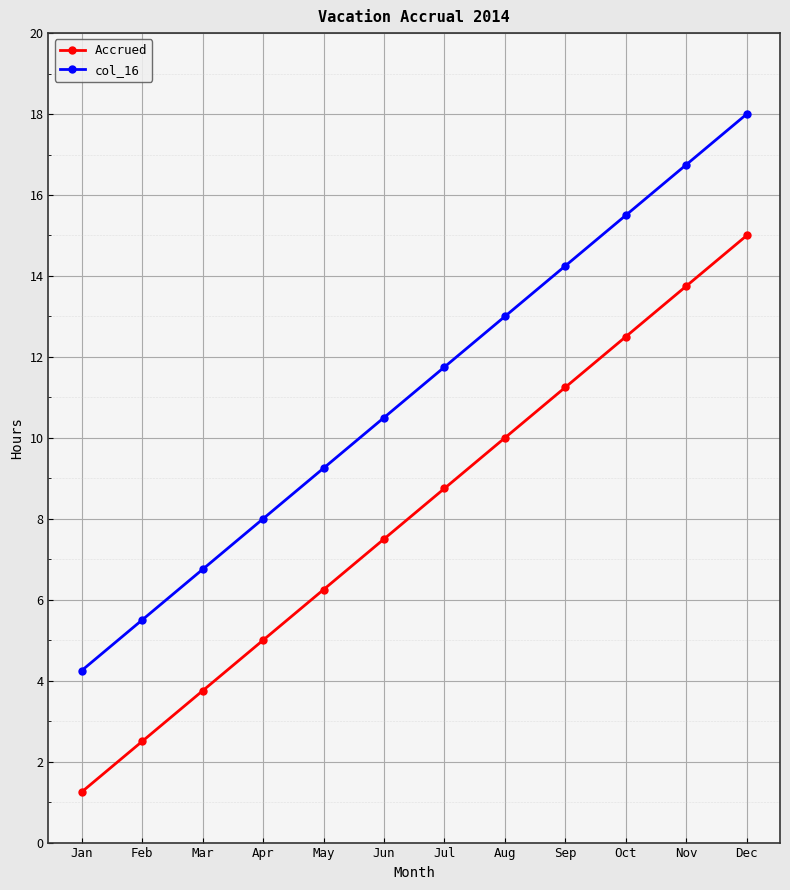

List the series in order of their overall mean, lowest first.

Accrued, col_16